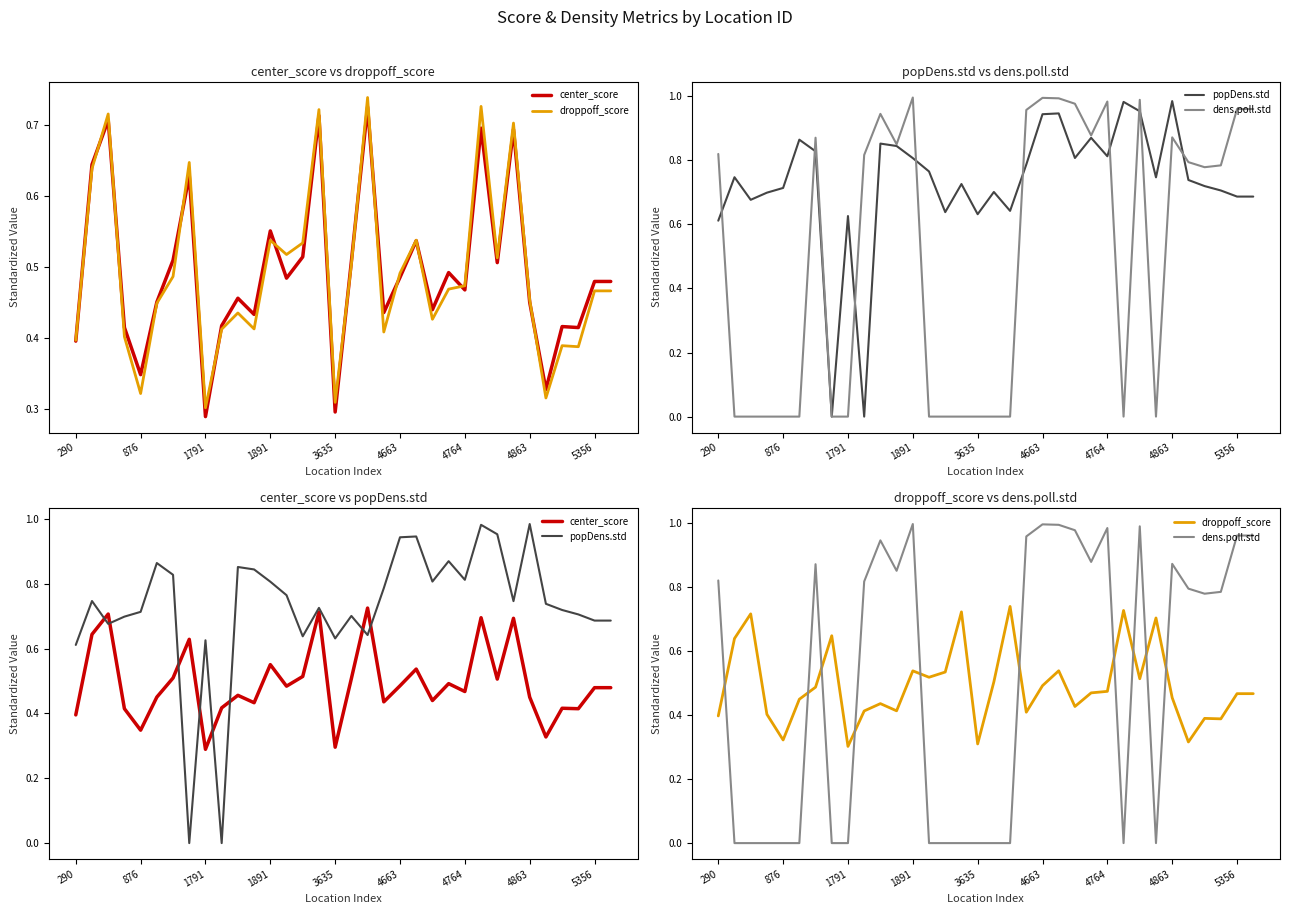

True or false: popDens.std and dens.poll.std intersect in this chart.

True